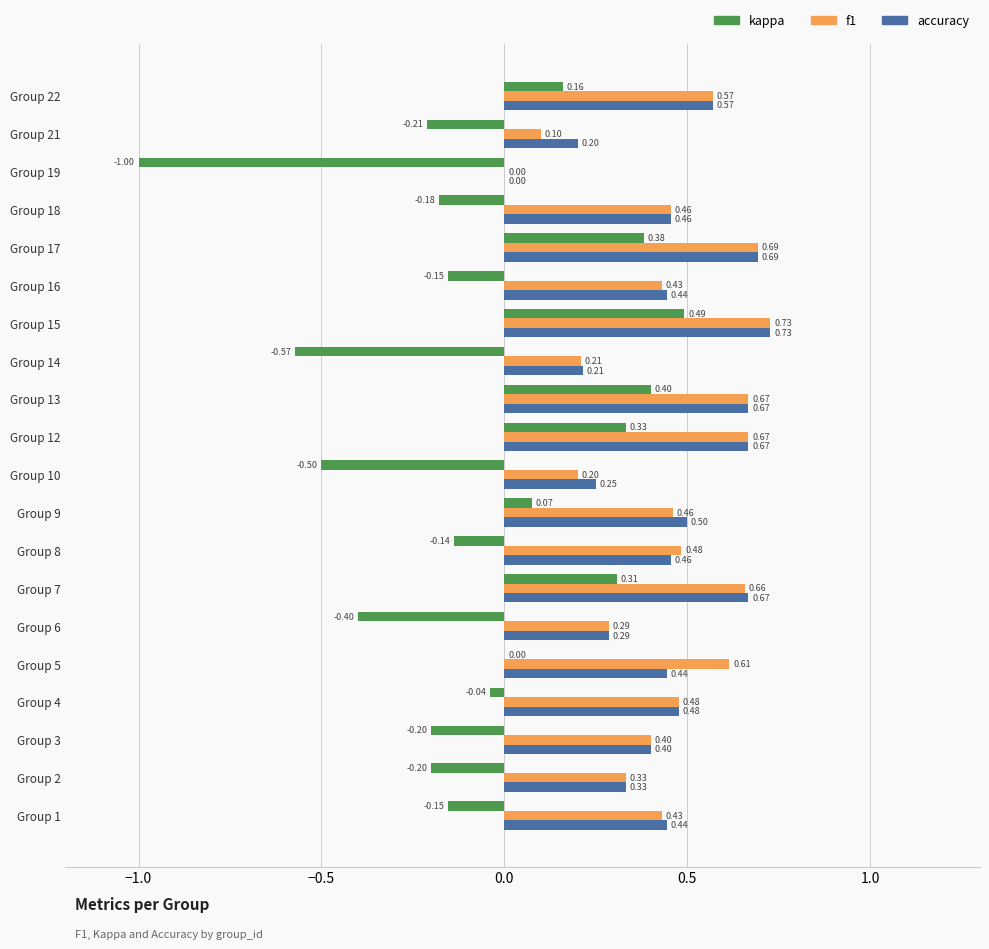

Between Group 10 and Group 18, which series saw the biggest shift?

kappa